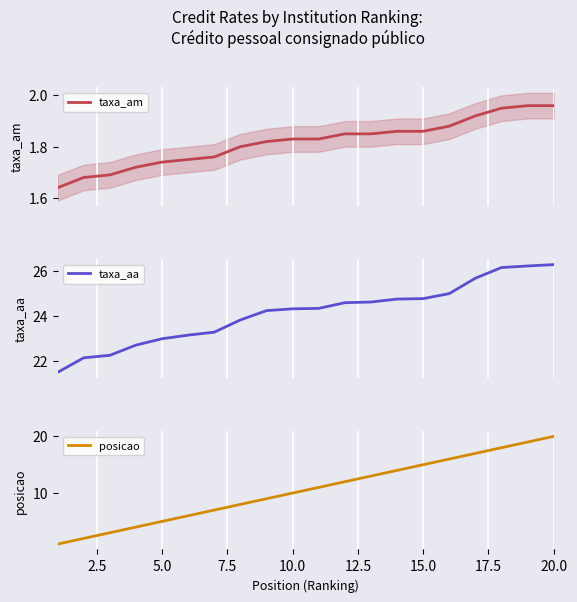

True or false: posicao and taxa_aa cross at least once.

False